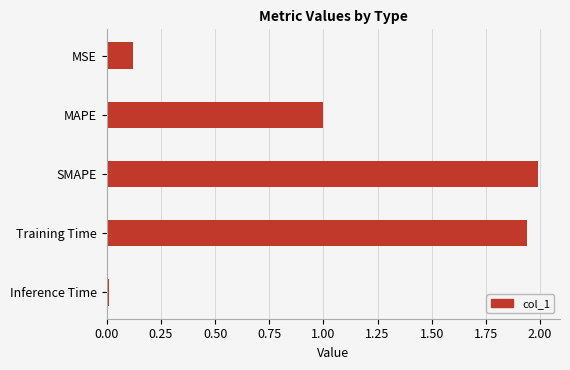

At which label is the value closest to 1?

MAPE